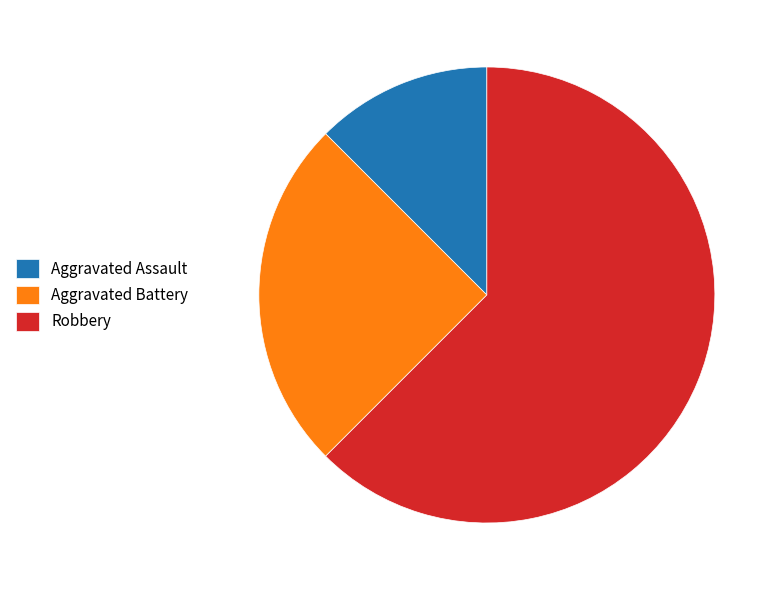

Is there a majority slice in this chart?

Yes